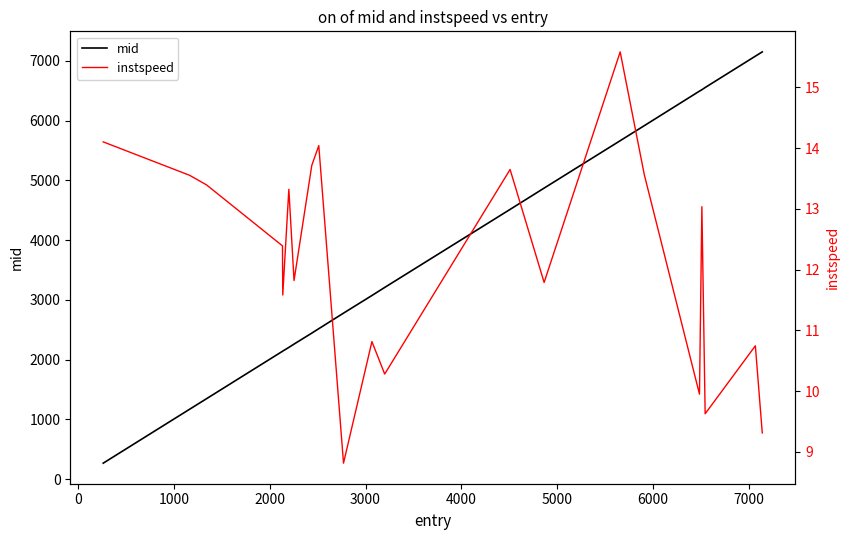

What is the smallest value displayed?

8.8